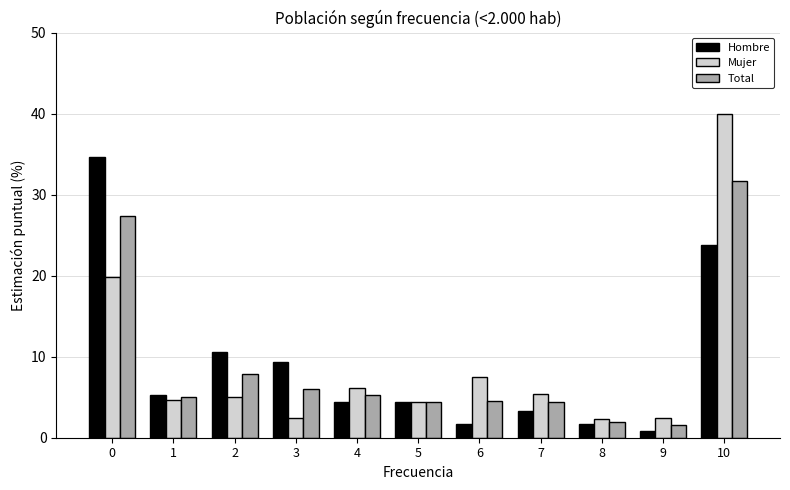

Between 0 and 10, which series saw the biggest shift?

Mujer